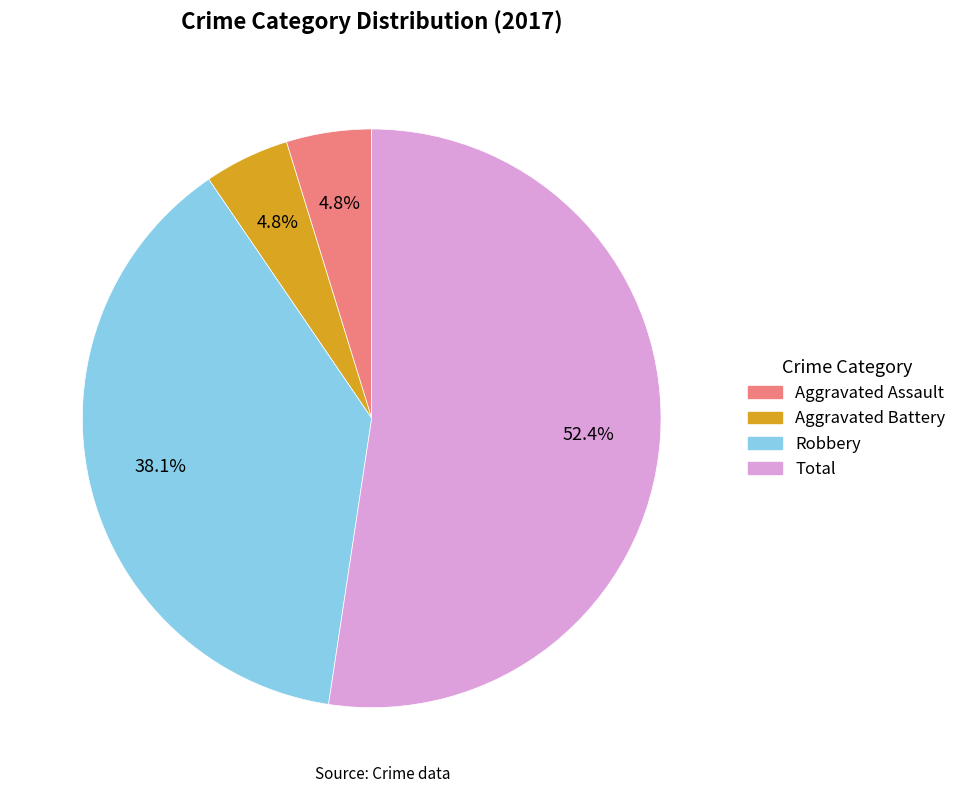

How many slices are in this pie chart?

4